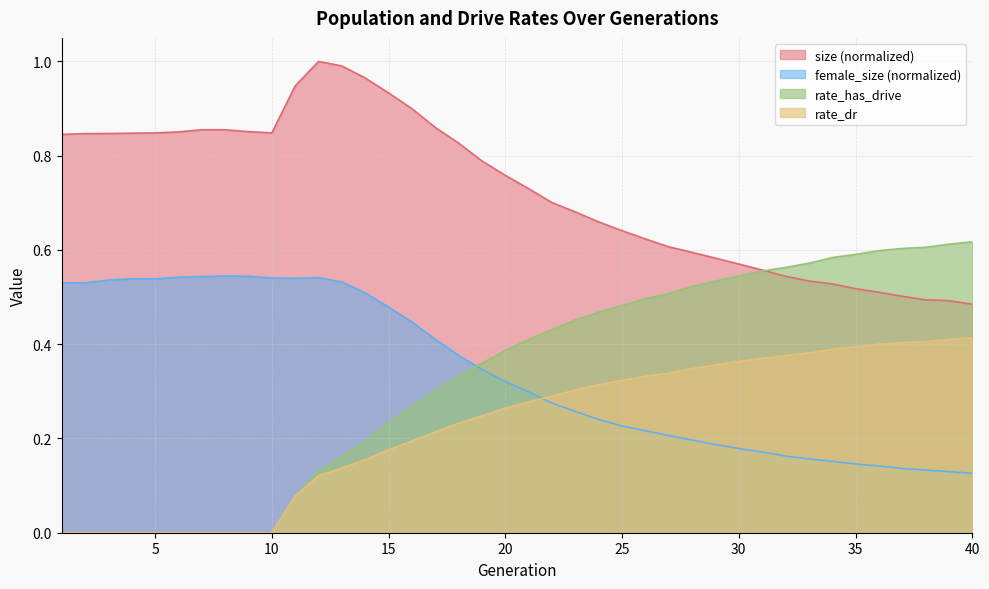

How many lines are shown in the chart?

4